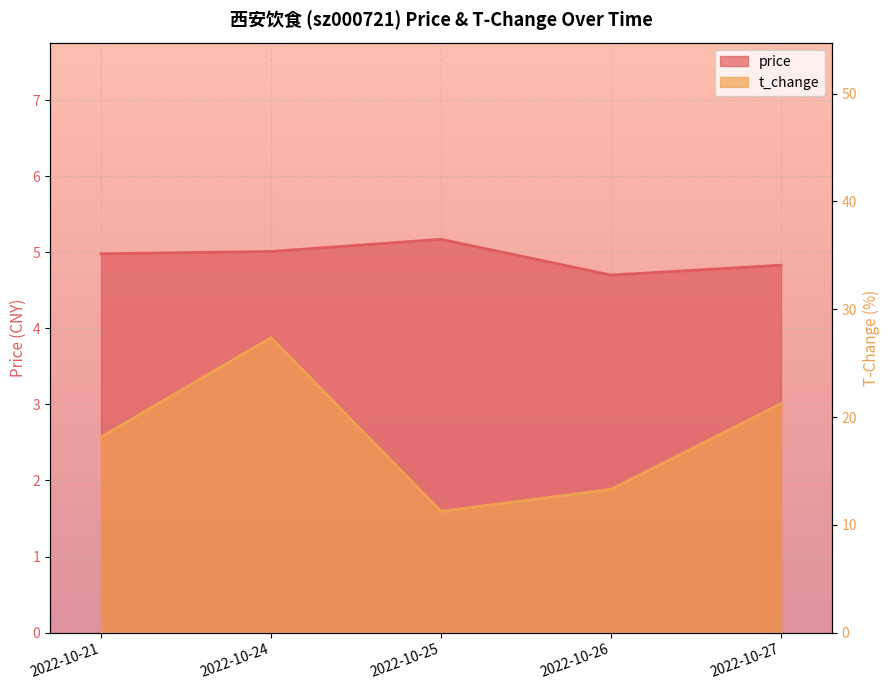

What is the difference between the highest and lowest values at 2022-10-27?

16.4